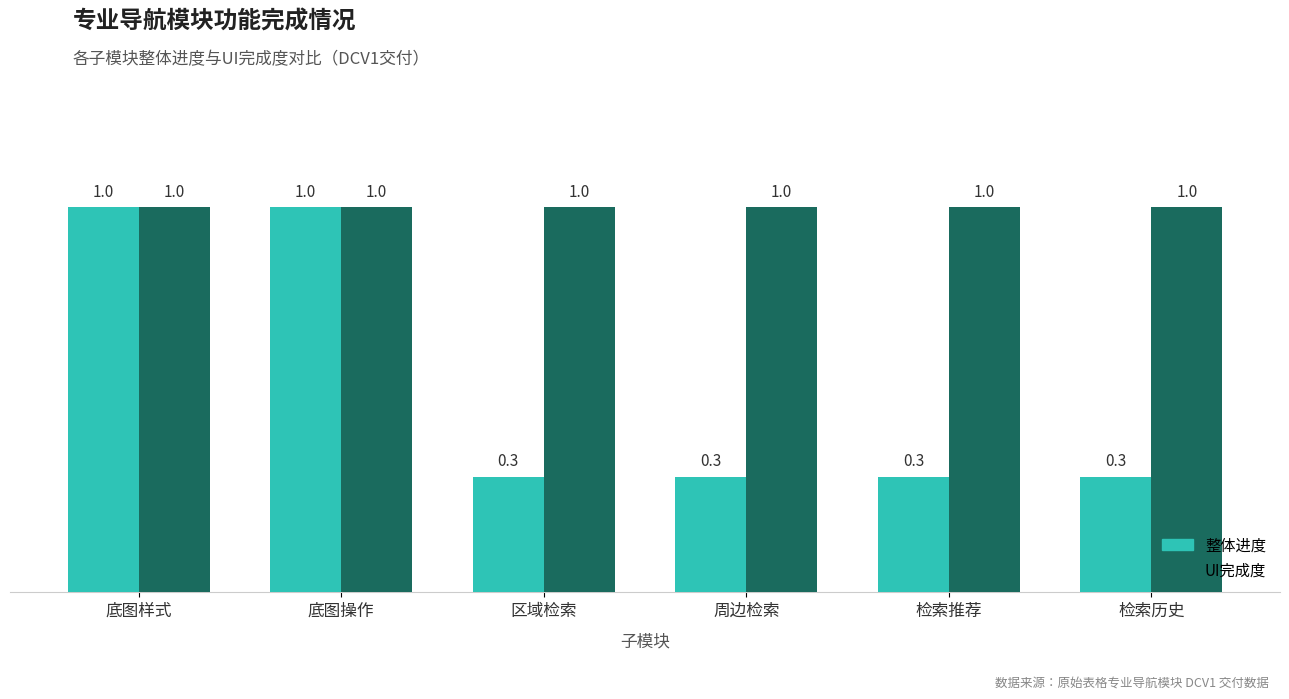

What is the total value across all series at 检索历史?

1.3